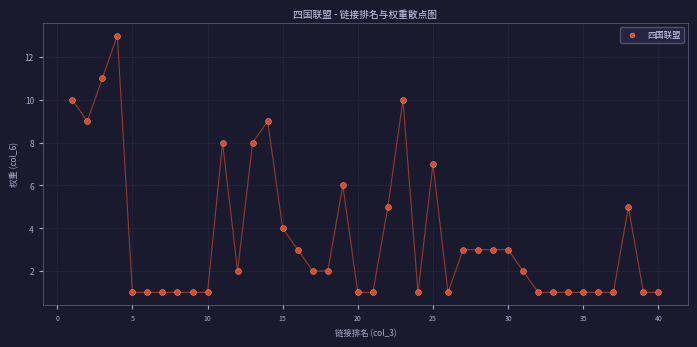

What is the range of X values (max minus min)?

39